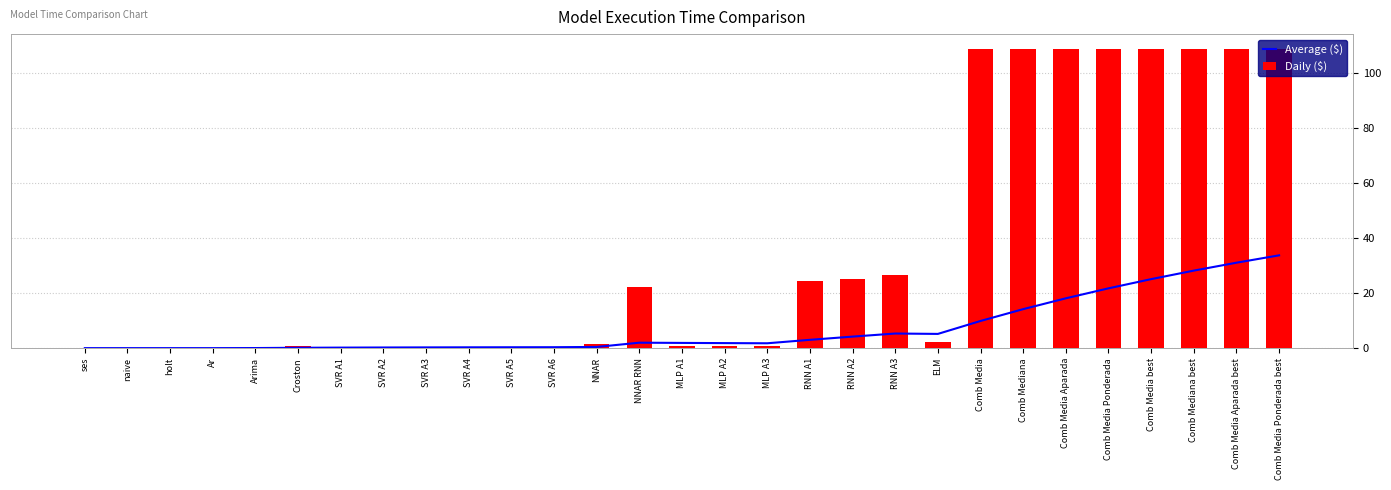

How many values in the Average ($) series exceed 1?

16